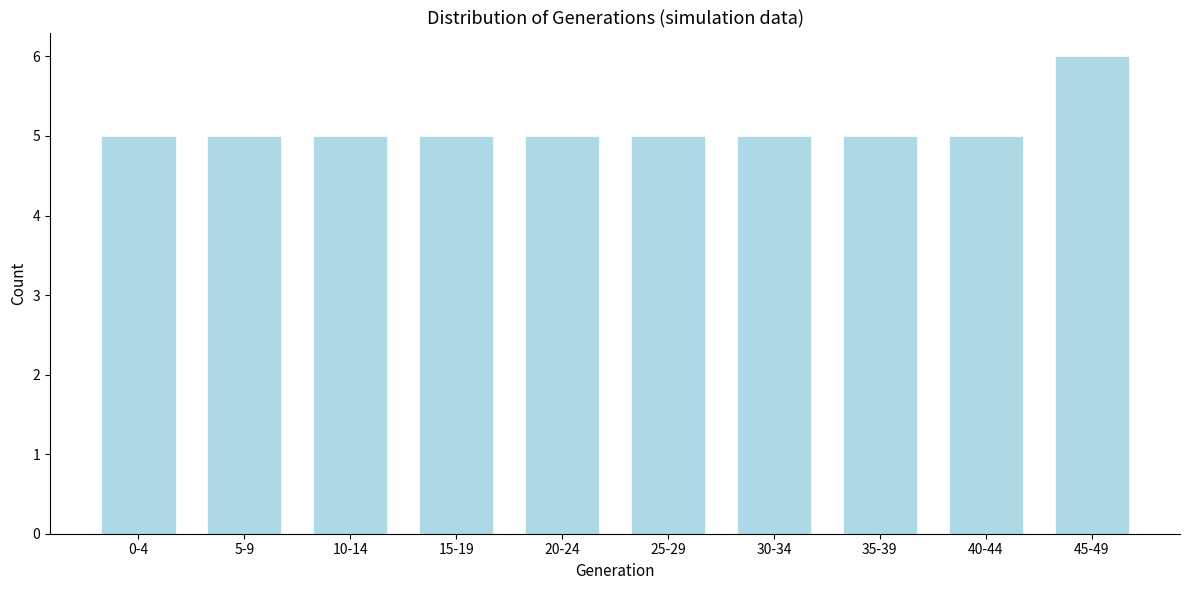

Reading left to right, transcribe all the data shown in this chart.

5	5	5	5	5	5	5	5	5	6